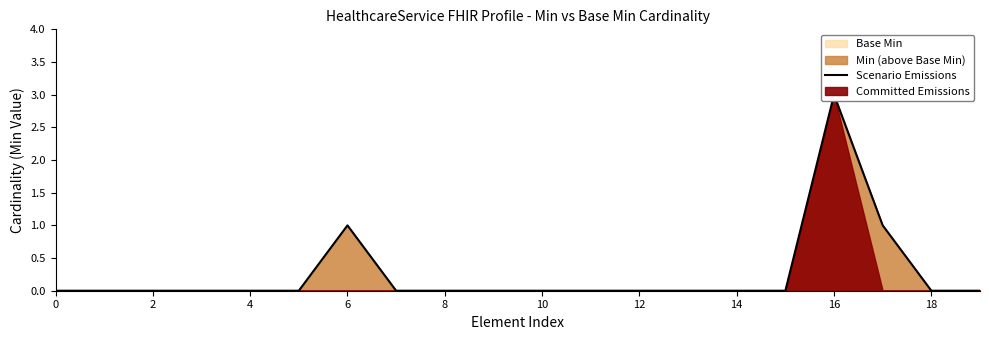

Count the number of categories in the chart.

20